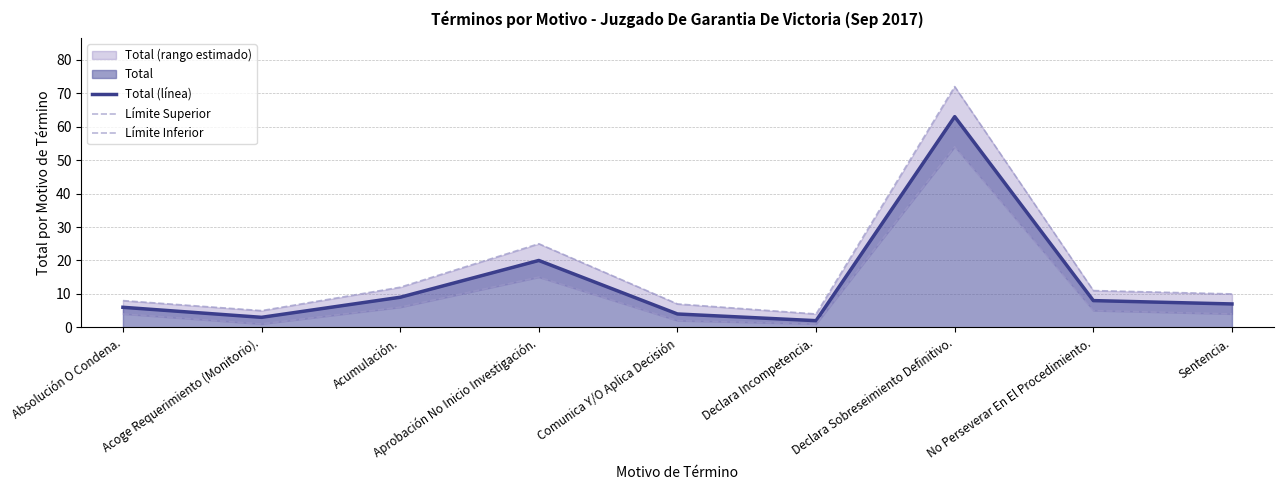

Between Declara Incompetencia. and Declara Sobreseimiento Definitivo., which is larger?

Declara Sobreseimiento Definitivo.